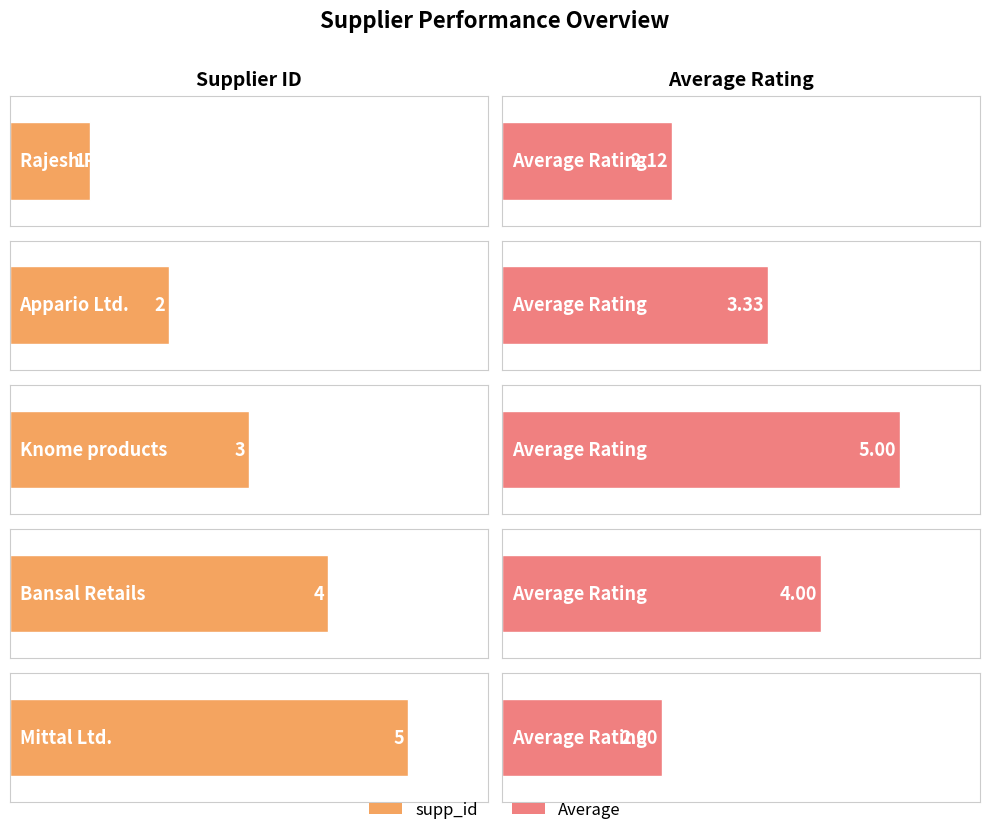

What is the label of the 5th bar from the right?

Rajesh Retails